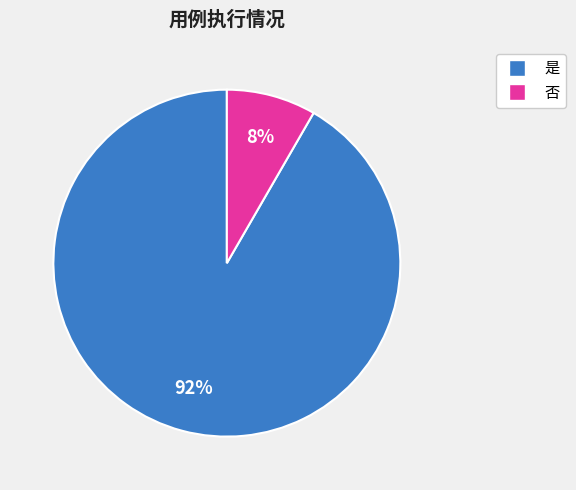

Which slice is the smallest?

否